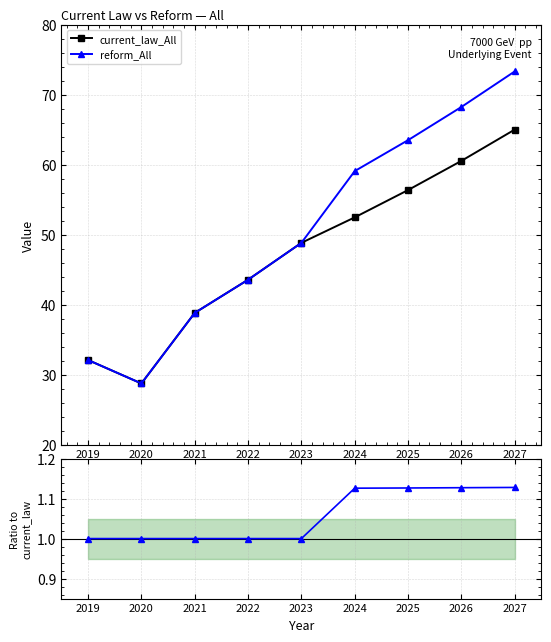

How many values in the reform_All series exceed 48?

5